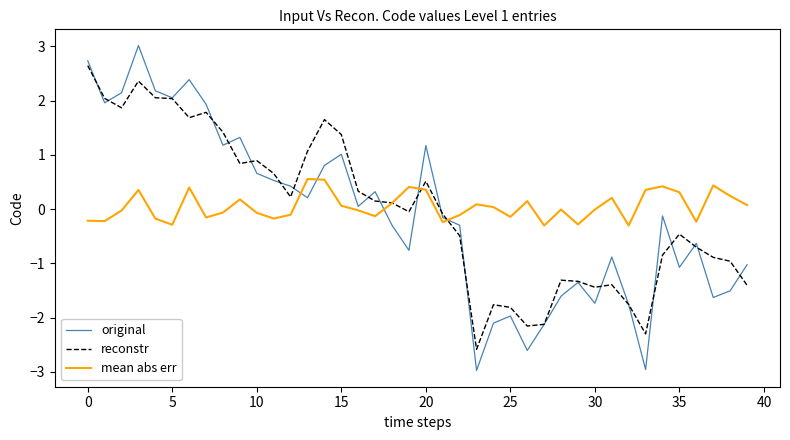

What are all the series names shown in the legend?

original, reconstr, mean abs err